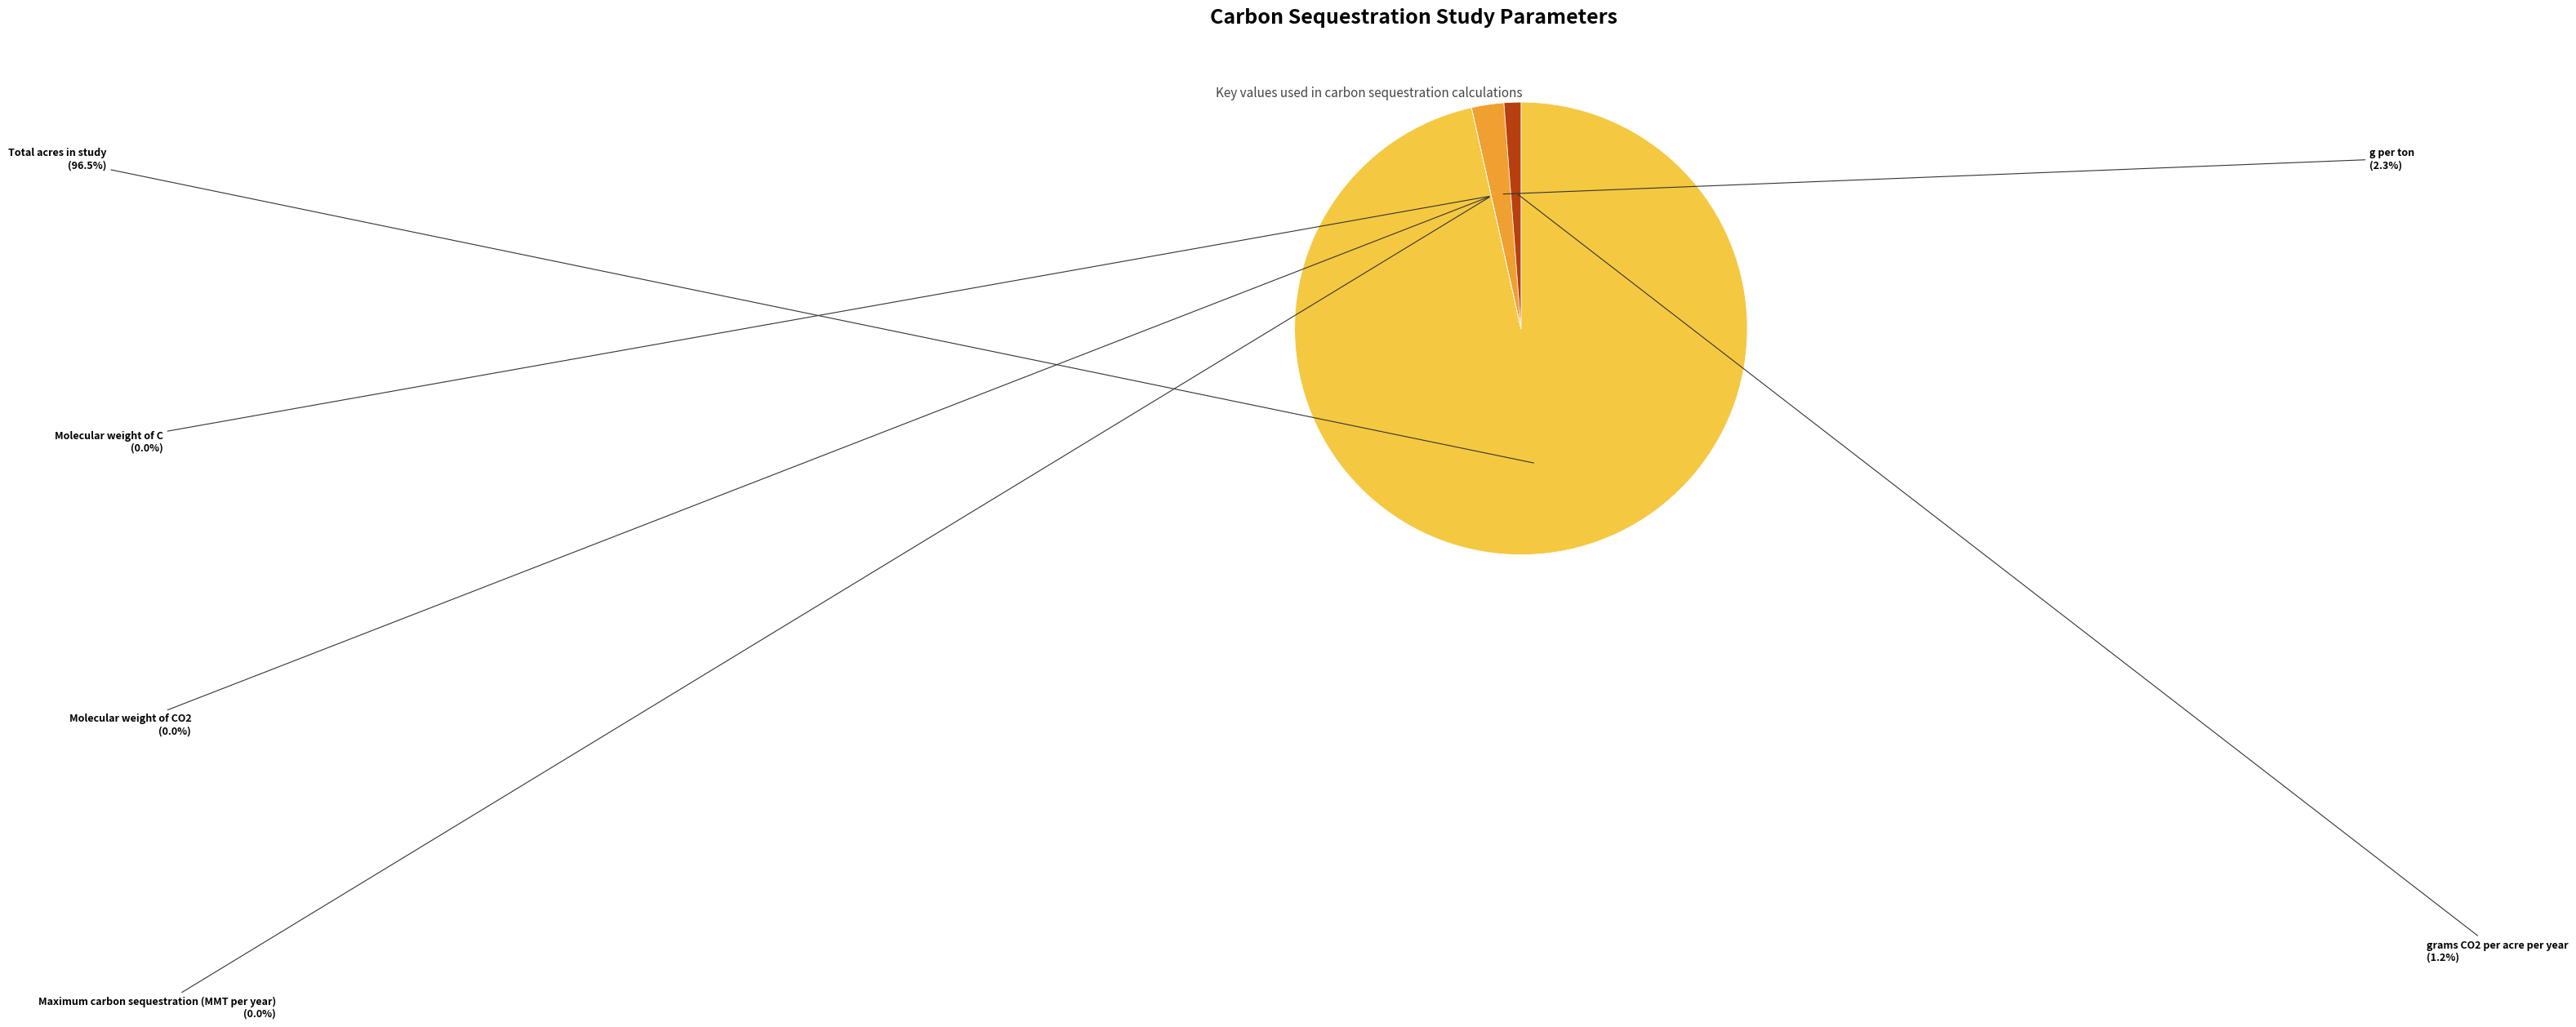

Which slice is the largest?

Total acres in study